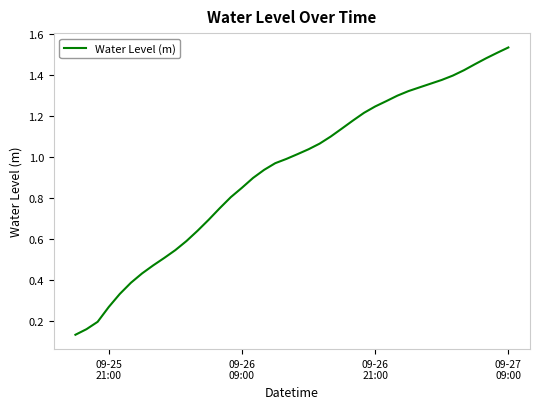

How many lines are shown in the chart?

1